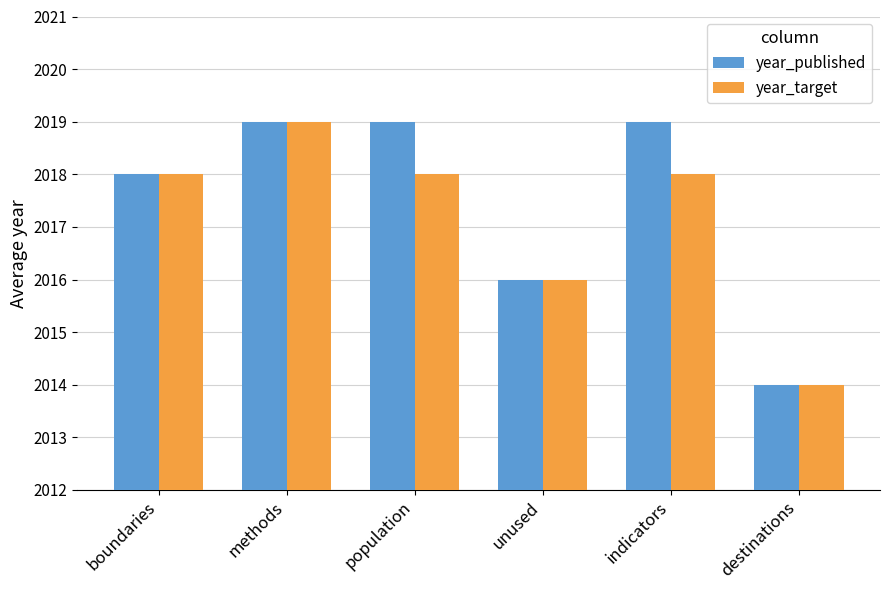

What are all the series names shown in the legend?

year_published, year_target